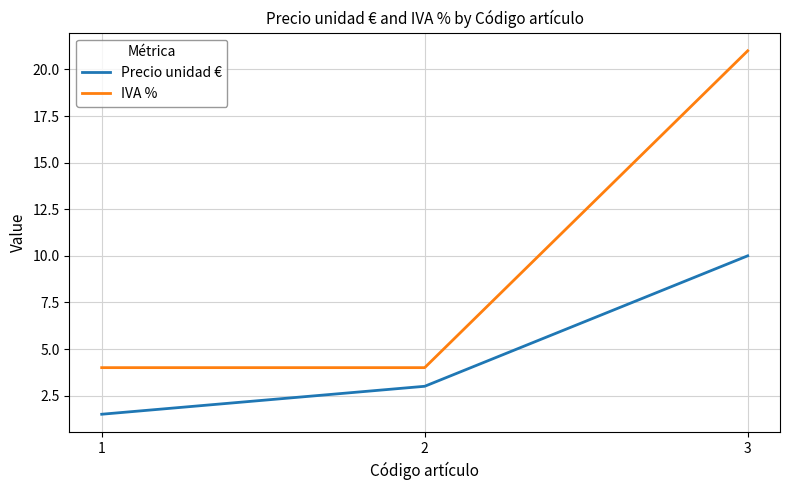

Which label corresponds to the largest value in the chart?

3